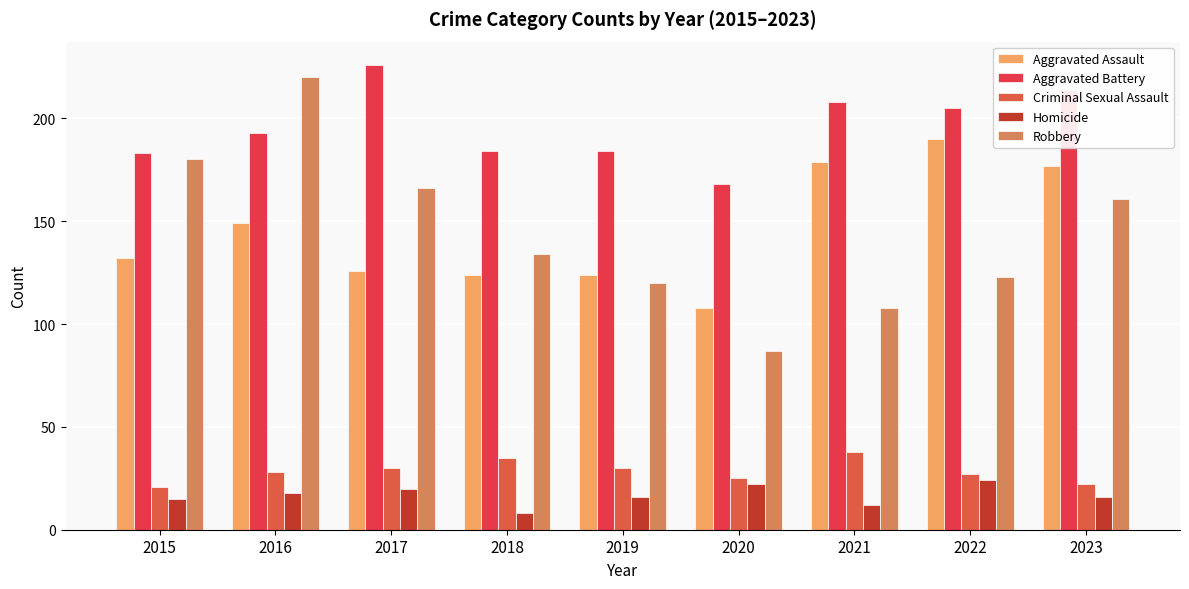

At which category is the sum across all series the highest?

2016